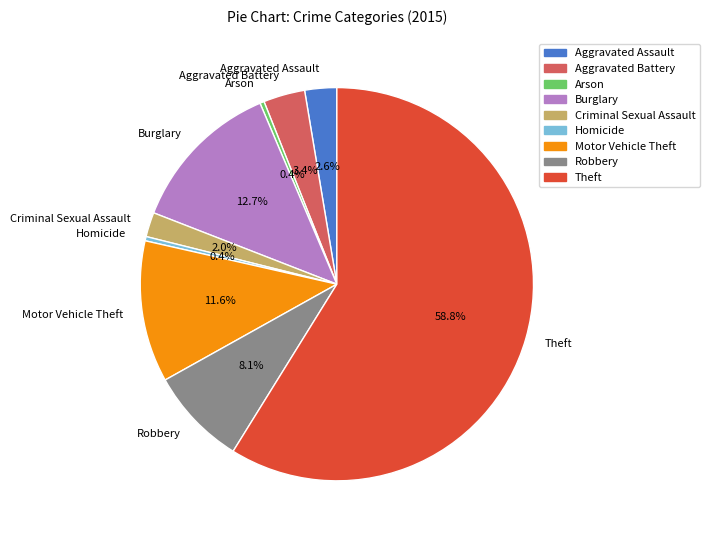

Which category has the biggest portion of the pie?

Theft